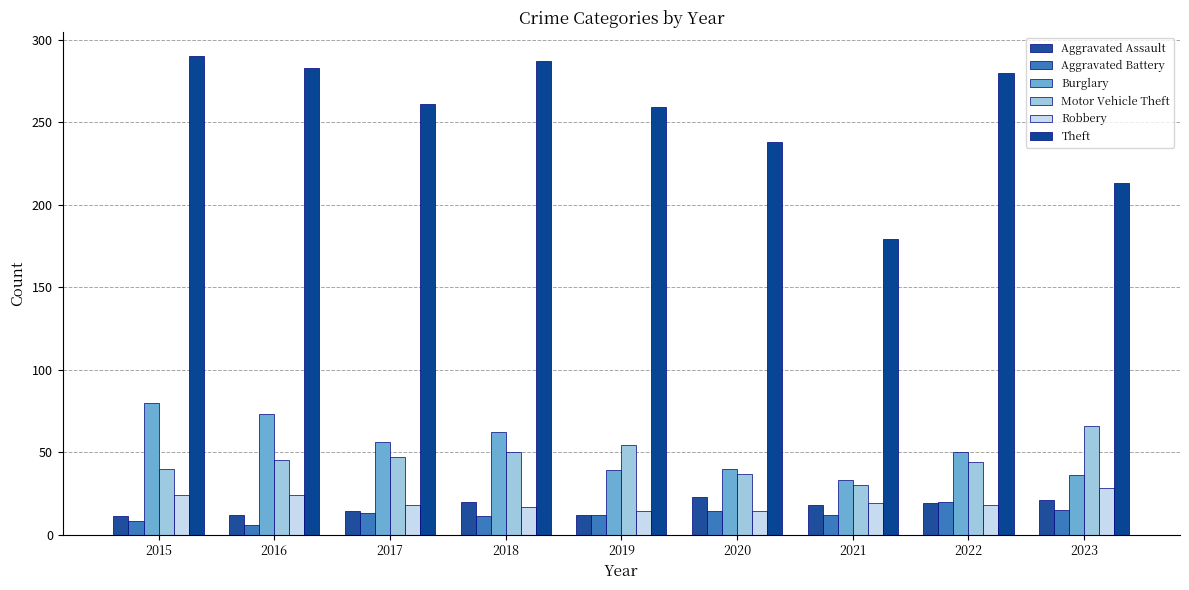

Where does the Aggravated Assault series first go above 18?

2018